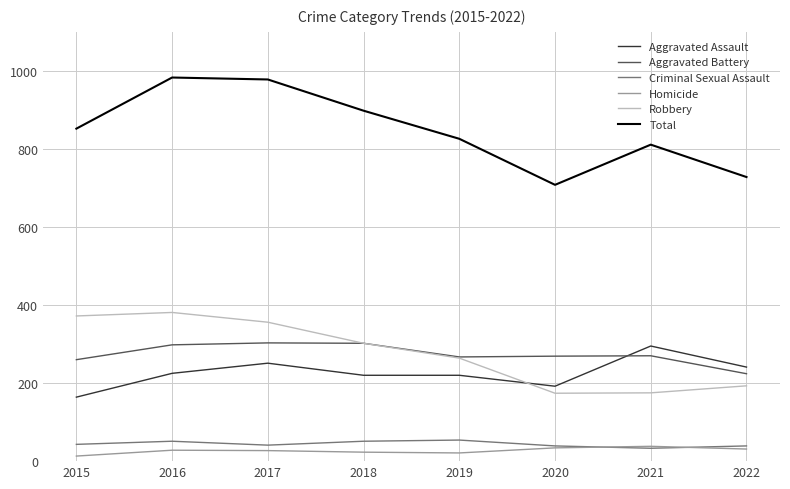

True or false: Aggravated Assault has a value of 251 at 2017.

True